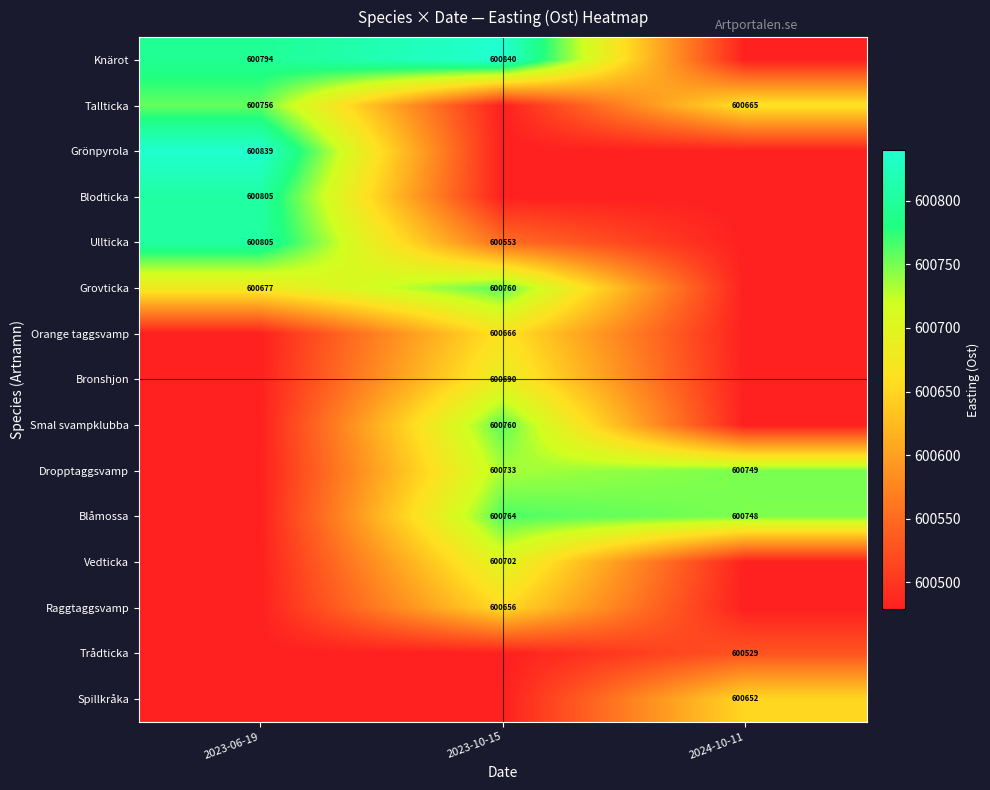

Count the number of categories in the chart.

3